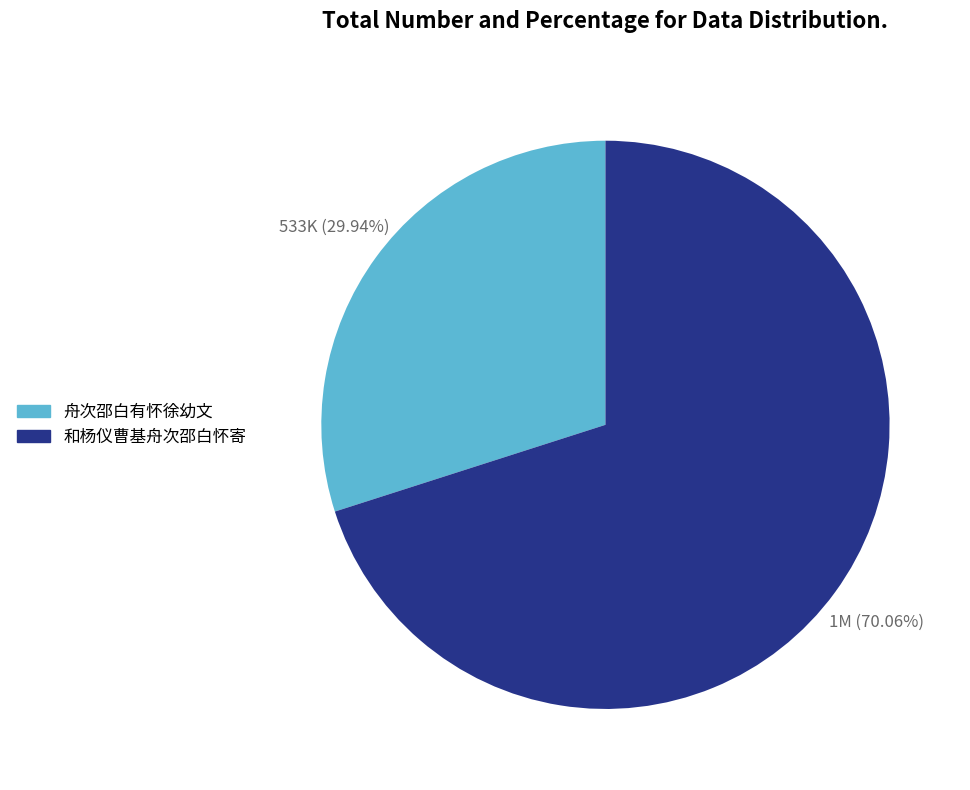

Which slice is the smallest?

舟次邵白有怀徐幼文